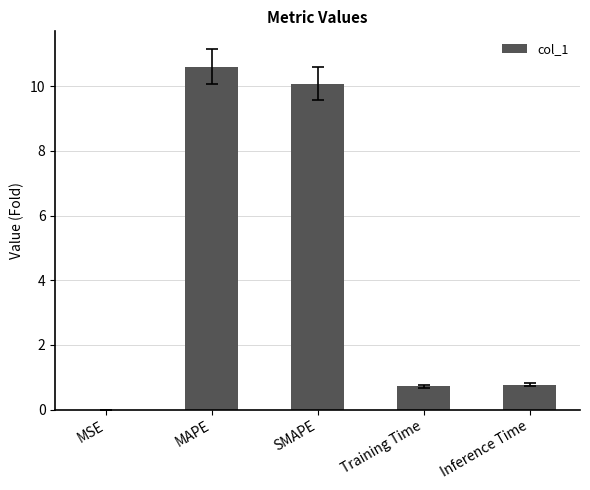

What is the greatest value displayed?

10.6